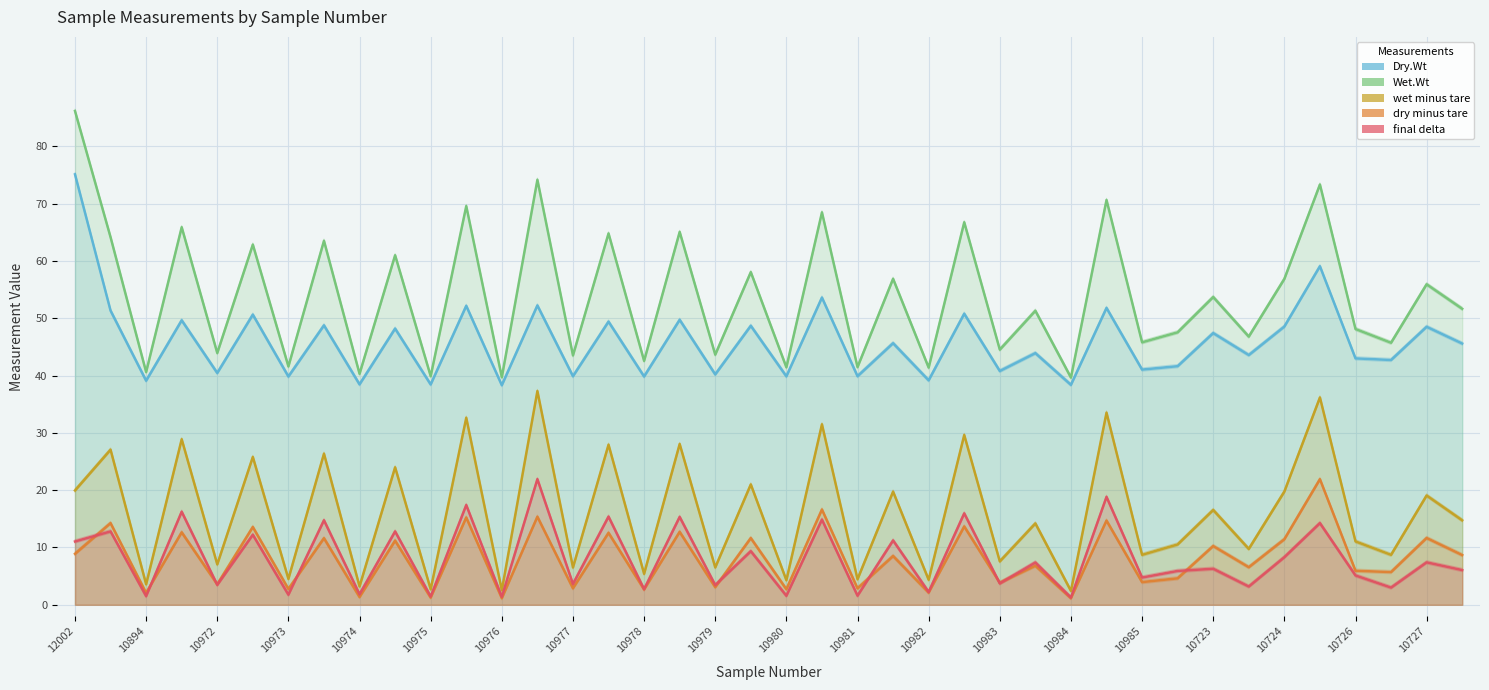

True or false: Wet.Wt and final delta intersect in this chart.

False